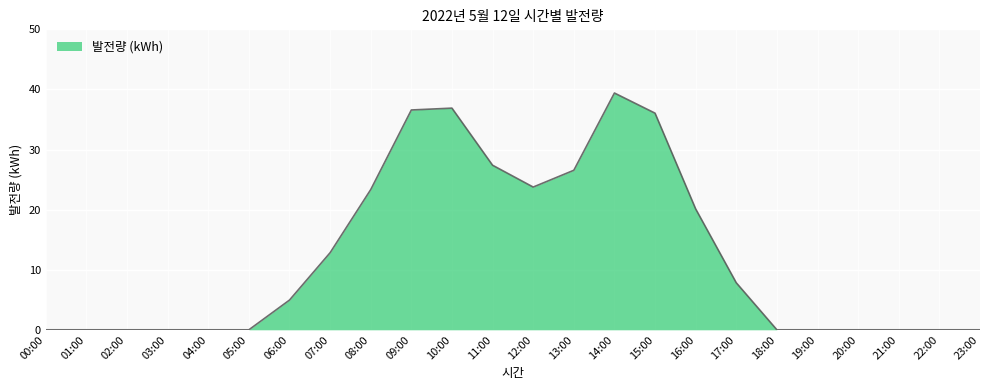

What is the difference between the maximum and minimum values?

39.4